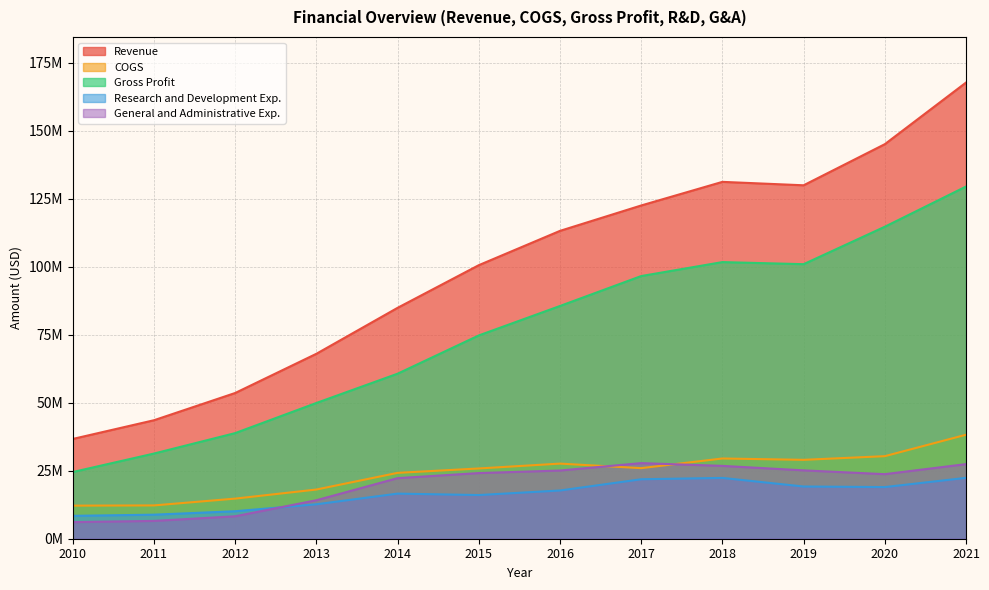

What are all the series names shown in the legend?

Revenue, COGS, Gross Profit, Research and Development Exp., General and Administrative Exp.